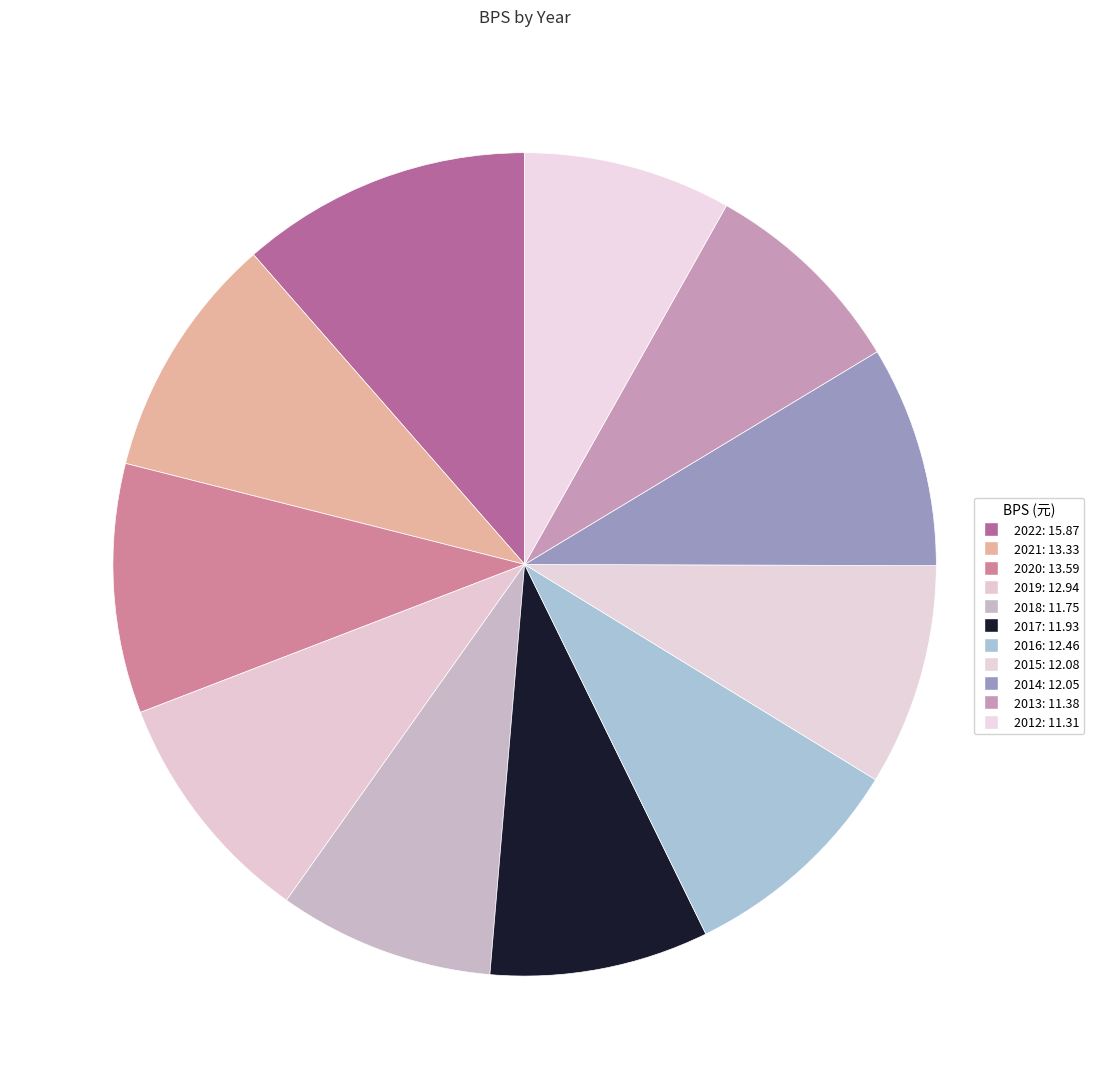

The 2020 slice represents 10% of the pie. True or false?

True